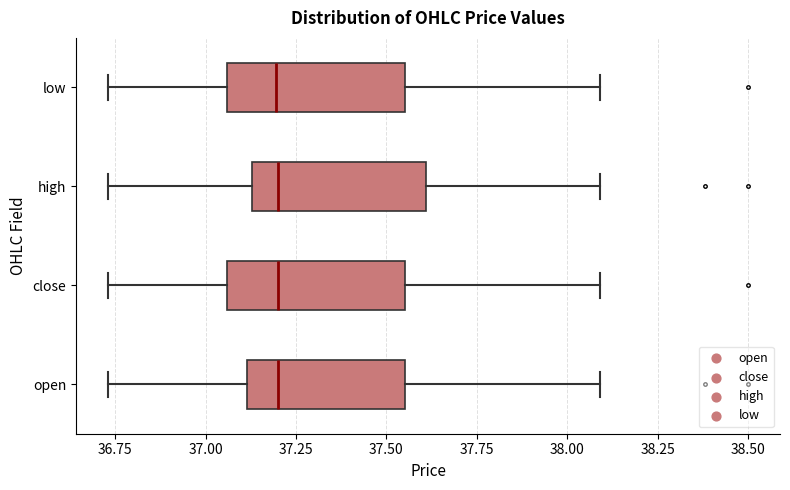

Where does the right whisker of the box for low end on the x-axis? The values are not printed on the chart, so give them approximately, as read against the axis.

38.10